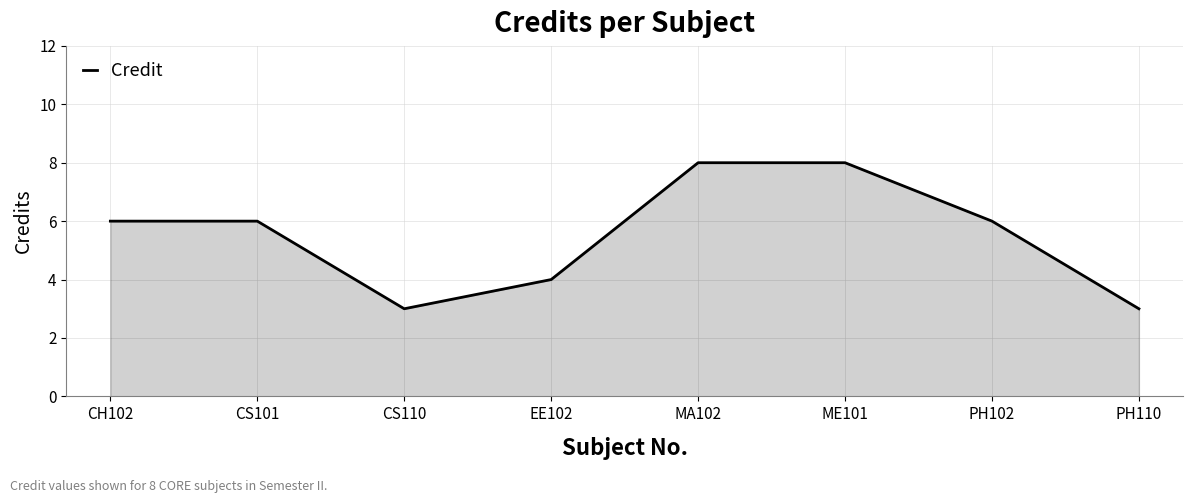

What is the approximate value at CS101?

6